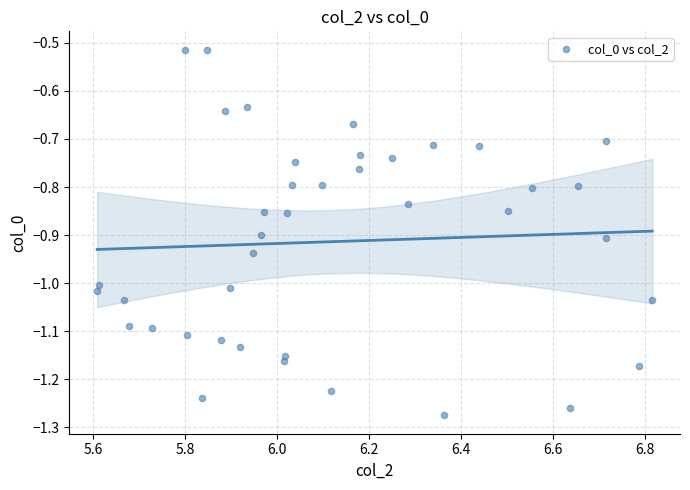

What is the range of X values (max minus min)?

1.2